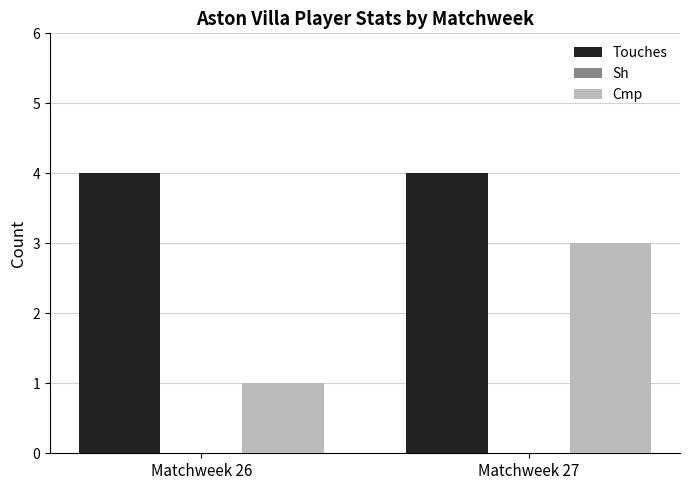

How many bars are there in each group?

2